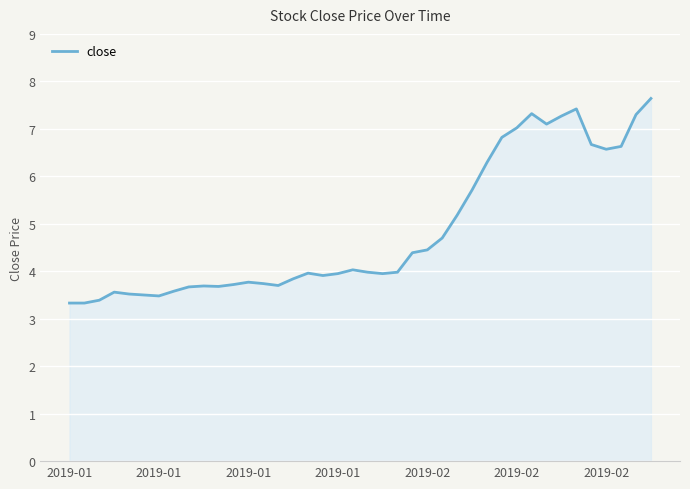

What is the maximum value shown in the chart?

7.6